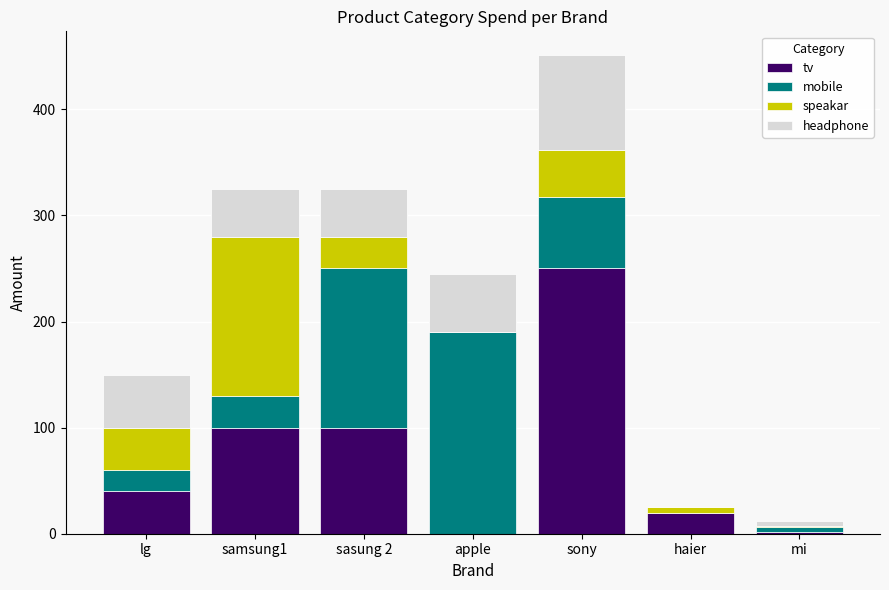

What is the total value across all series at lg?

150